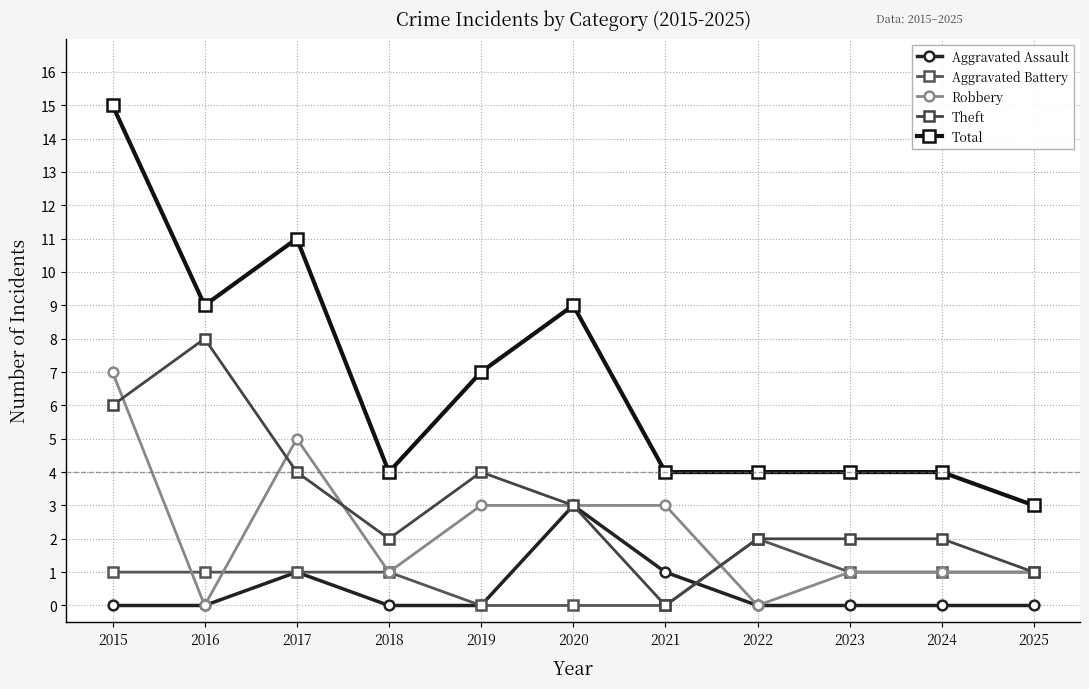

Reading right to left, list all the values displayed in this chart.

Aggravated Assault: 2025=0	2024=0	2023=0	2022=0	2021=1	2020=3	2019=0	2018=0	2017=1	2016=0	2015=0
Aggravated Battery: 2025=1	2024=1	2023=1	2022=2	2021=0	2020=0	2019=0	2018=1	2017=1	2016=1	2015=1
Robbery: 2025=1	2024=1	2023=1	2022=0	2021=3	2020=3	2019=3	2018=1	2017=5	2016=0	2015=7
Theft: 2025=1	2024=2	2023=2	2022=2	2021=0	2020=3	2019=4	2018=2	2017=4	2016=8	2015=6
Total: 2025=3	2024=4	2023=4	2022=4	2021=4	2020=9	2019=7	2018=4	2017=11	2016=9	2015=15